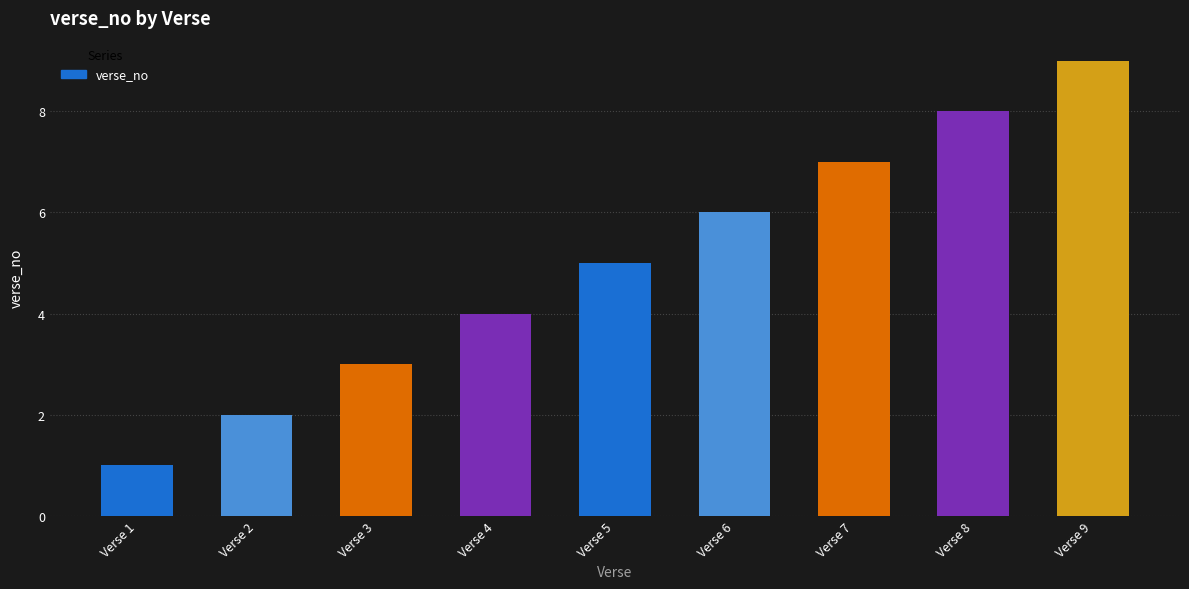

Reading left to right, list all the values displayed in this chart.

1	2	3	4	5	6	7	8	9